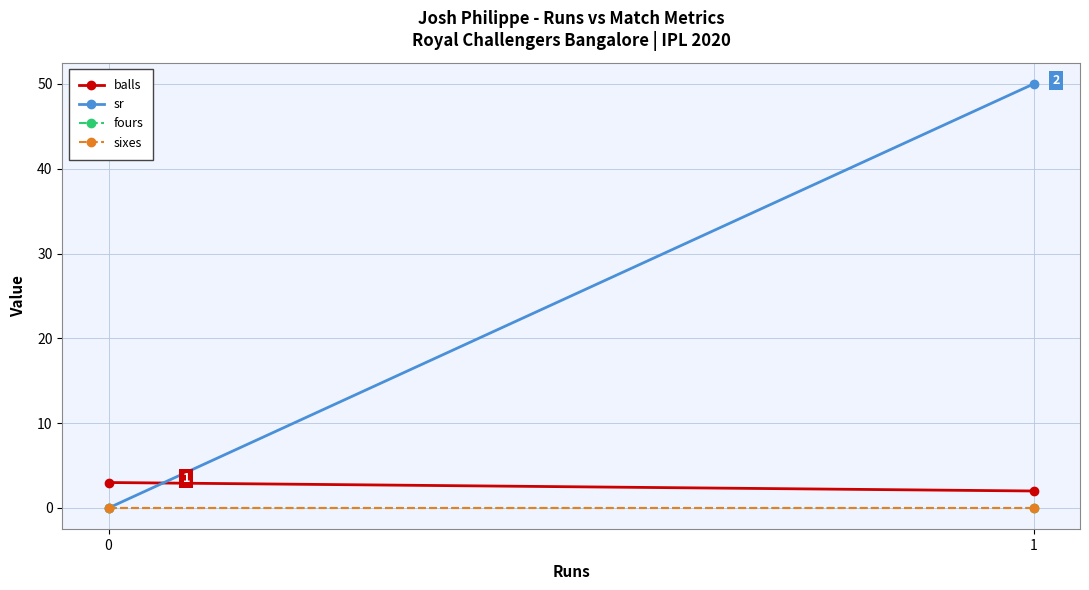

What is the difference between the highest and lowest values at 1?

50